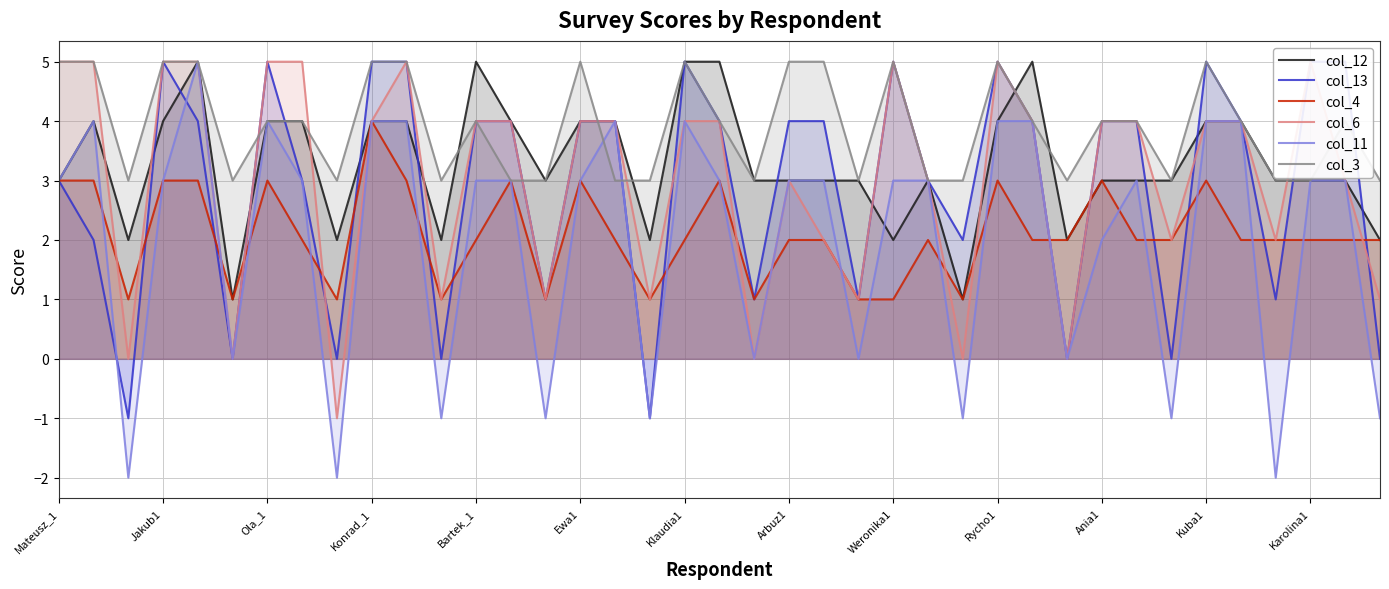

What is the difference between the col_13 values at 25 and 38?

3